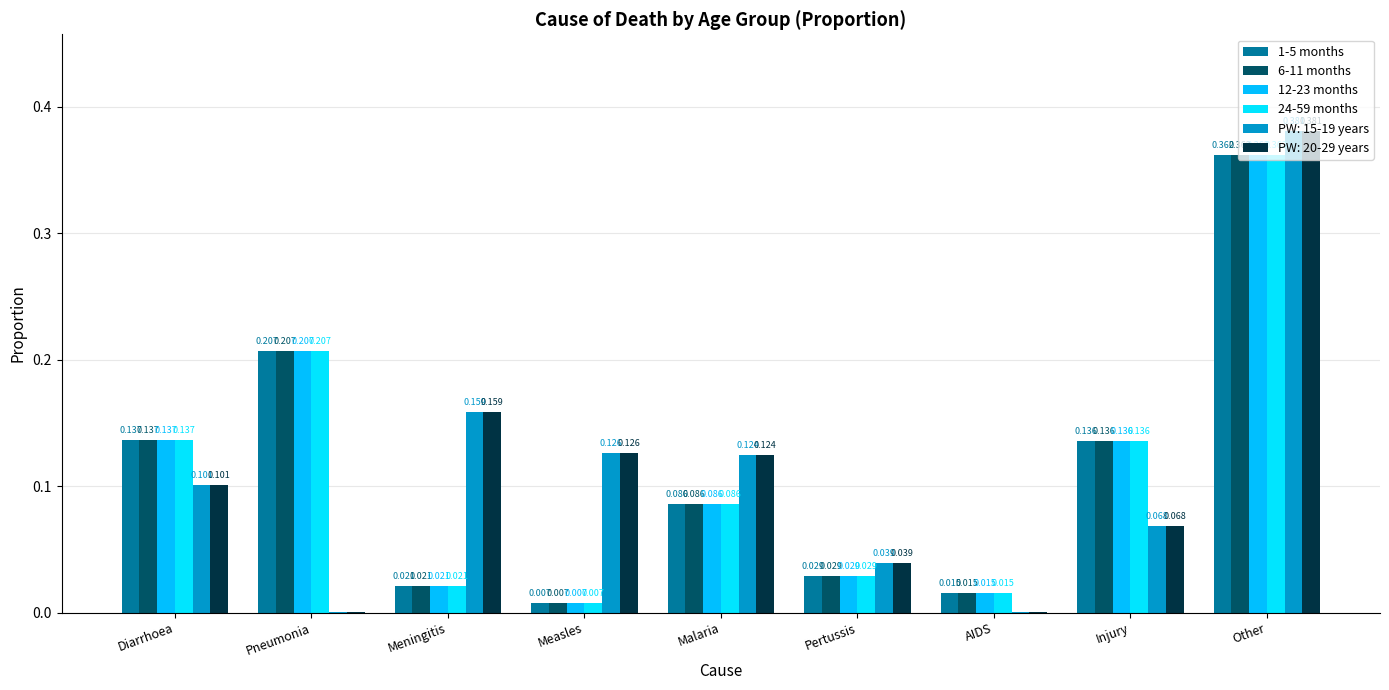

How many groups of bars are there?

9